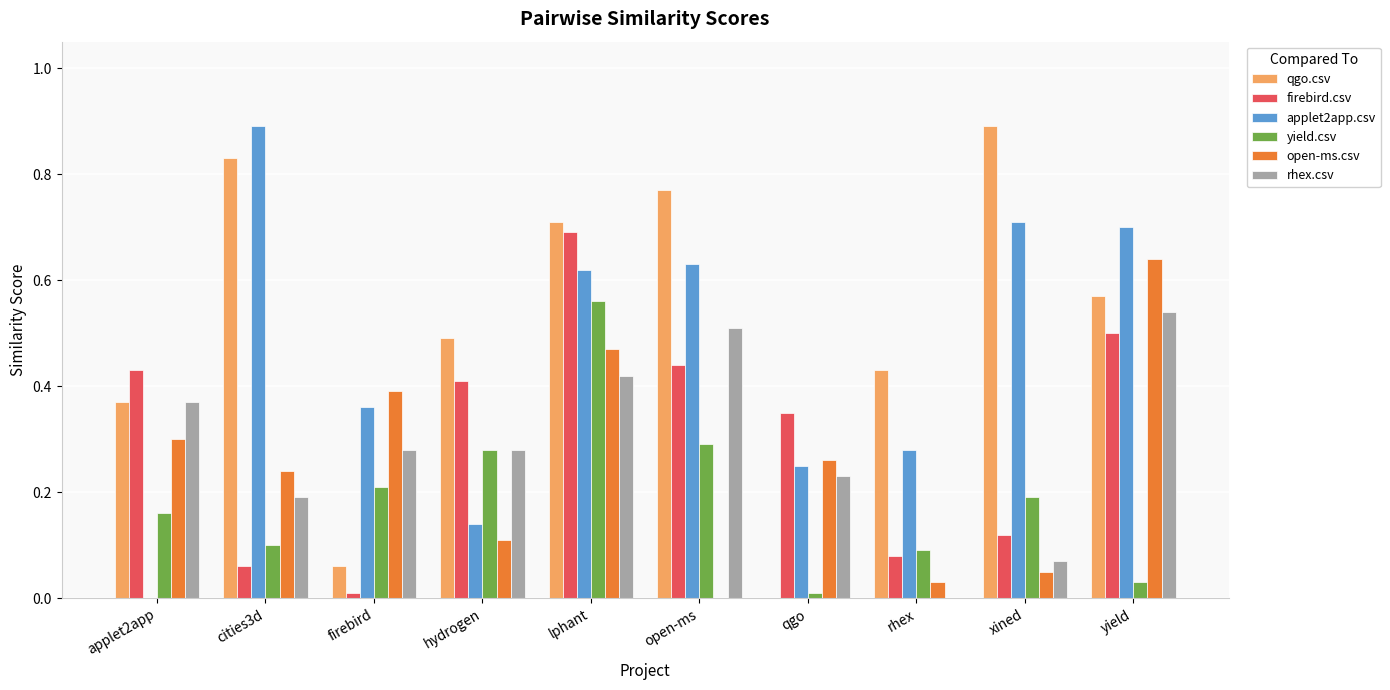

At which label does qgo.csv reach its peak?

xined